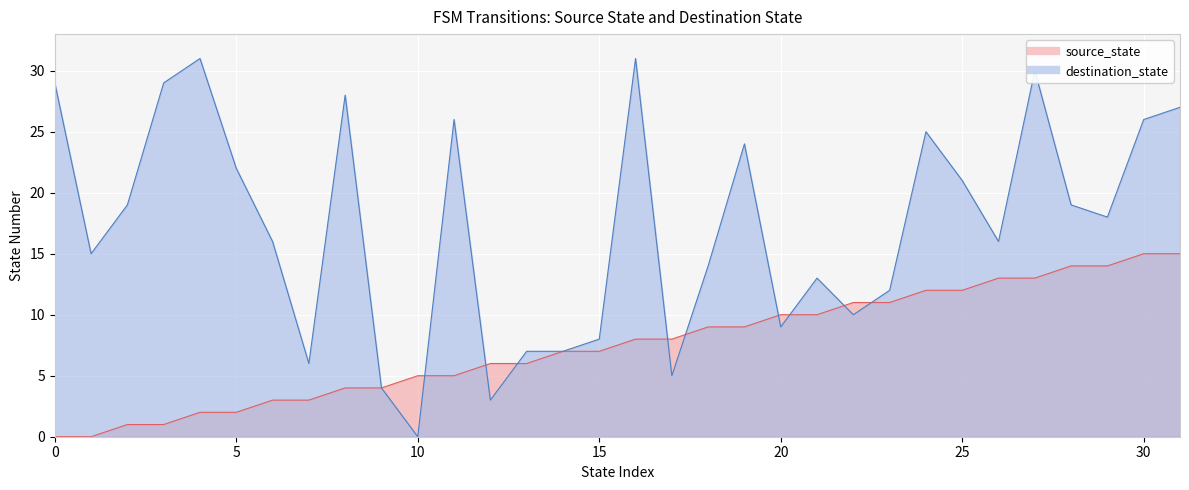

Rank the series at 21 from lowest to highest value.

source_state, destination_state